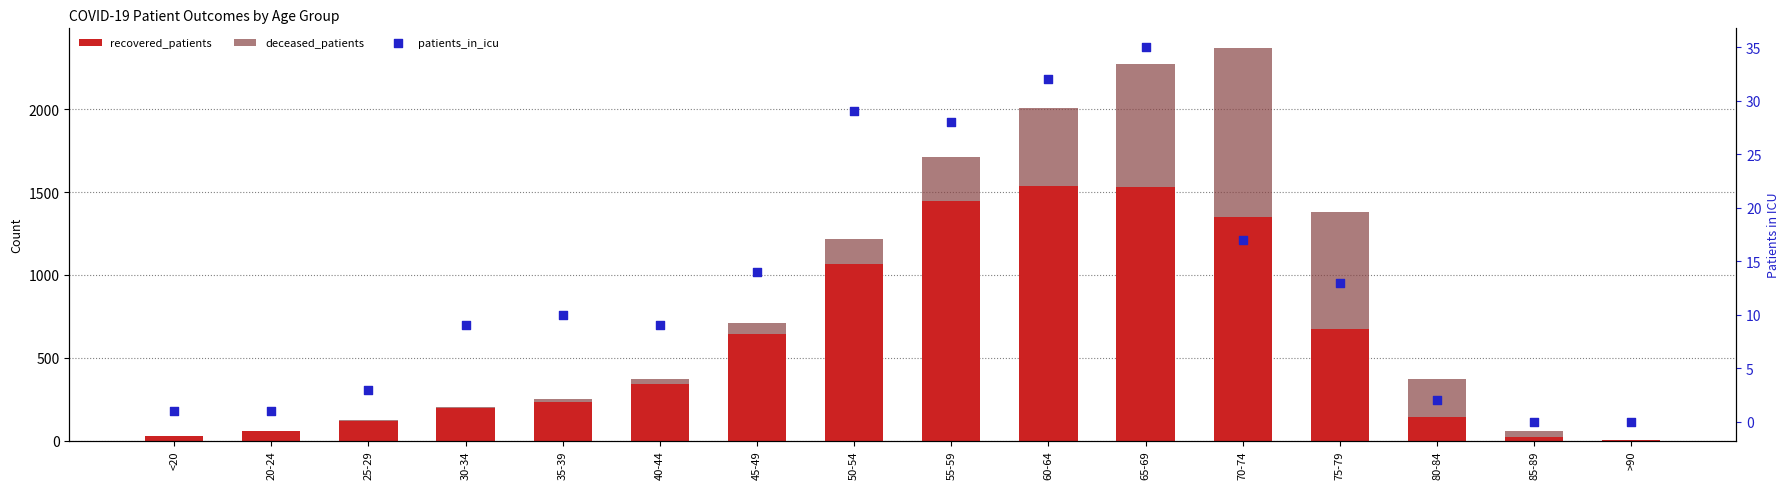

Is the value of recovered_patients at 75-79 greater than the value of patients_in_icu at 80-84?

Yes